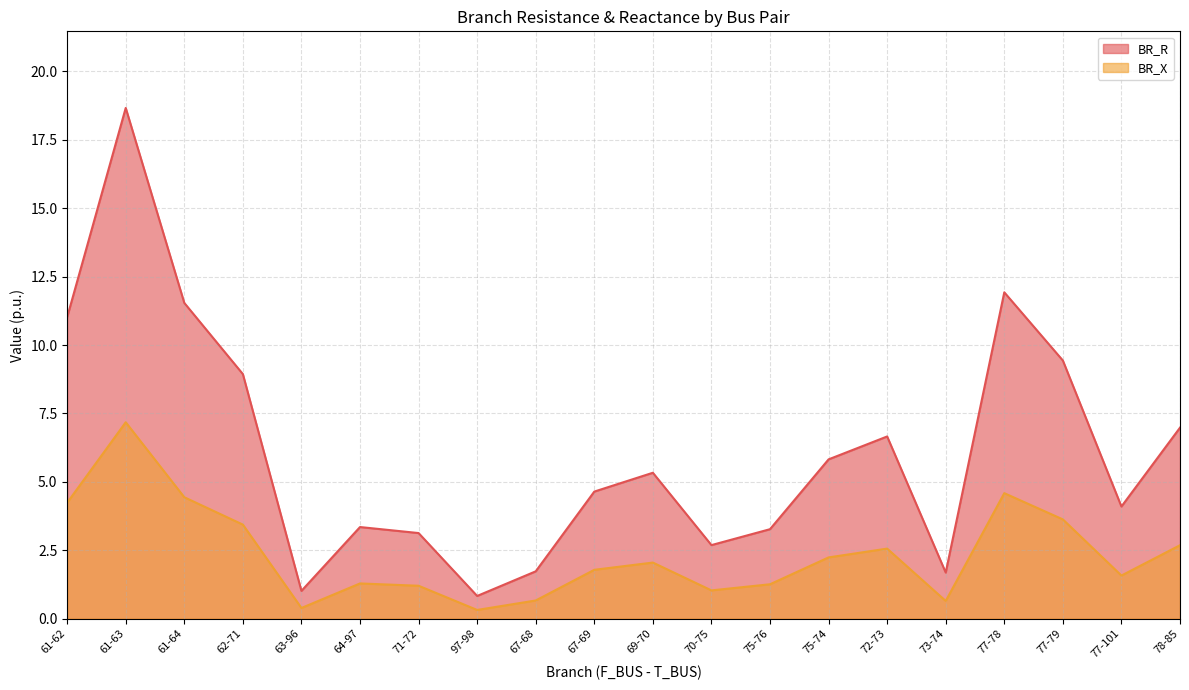

What is the label of the 7th point from the left?

71-72